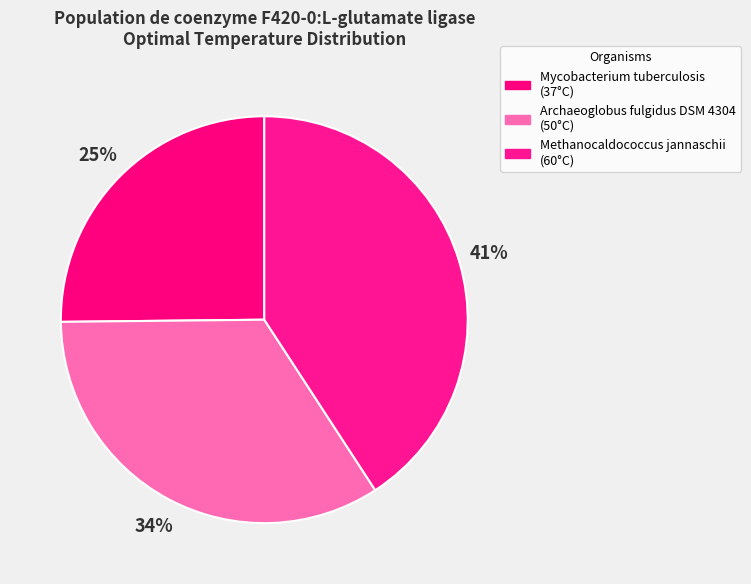

Rank the categories by value from lowest to highest.

Mycobacterium tuberculosis, Archaeoglobus fulgidus DSM 4304, Methanocaldococcus jannaschii